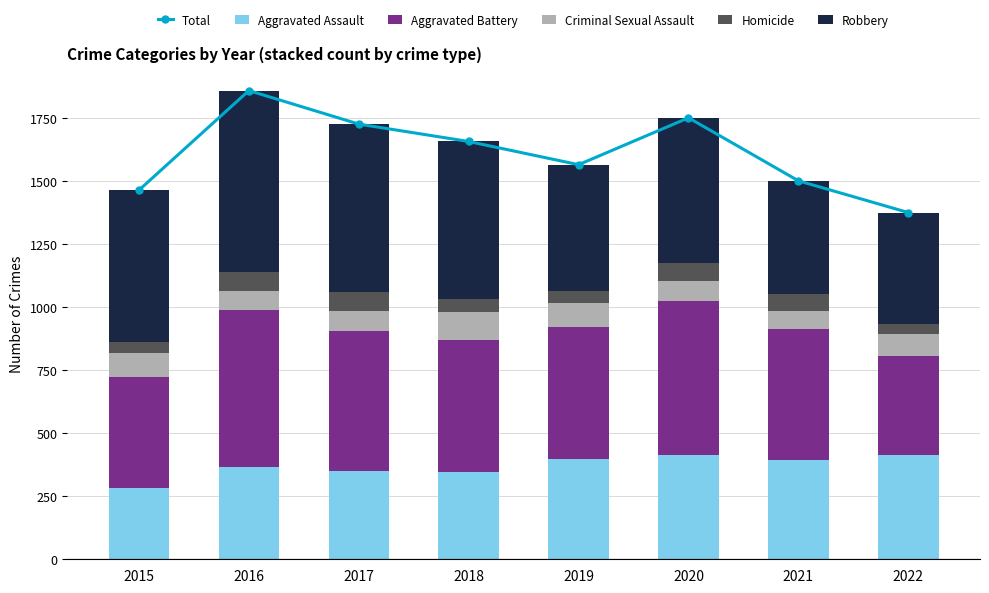

Where is Aggravated Assault nearest to the value 347?

2018